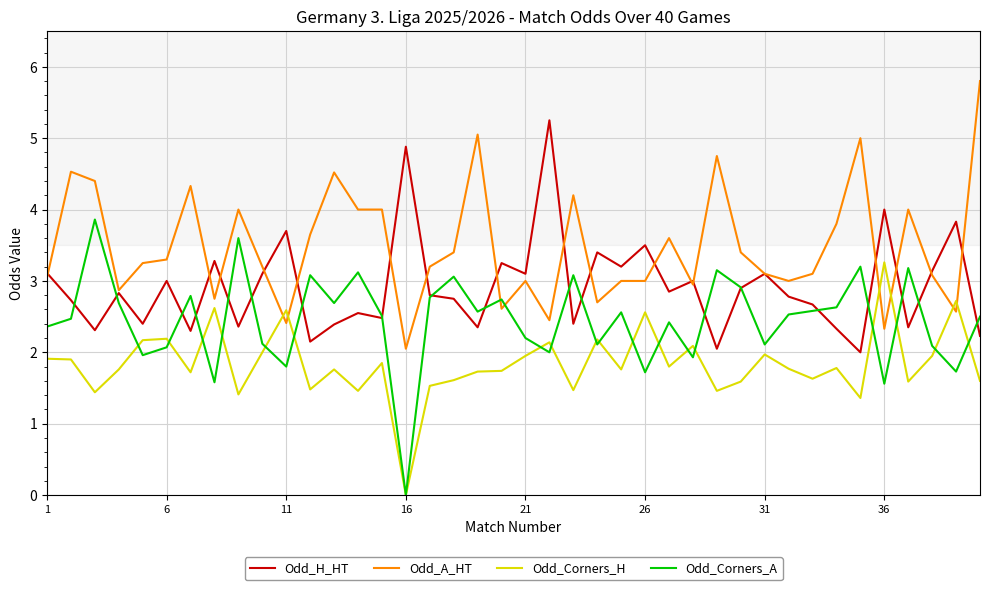

What is the minimum value for Odd_H_HT?

2.0